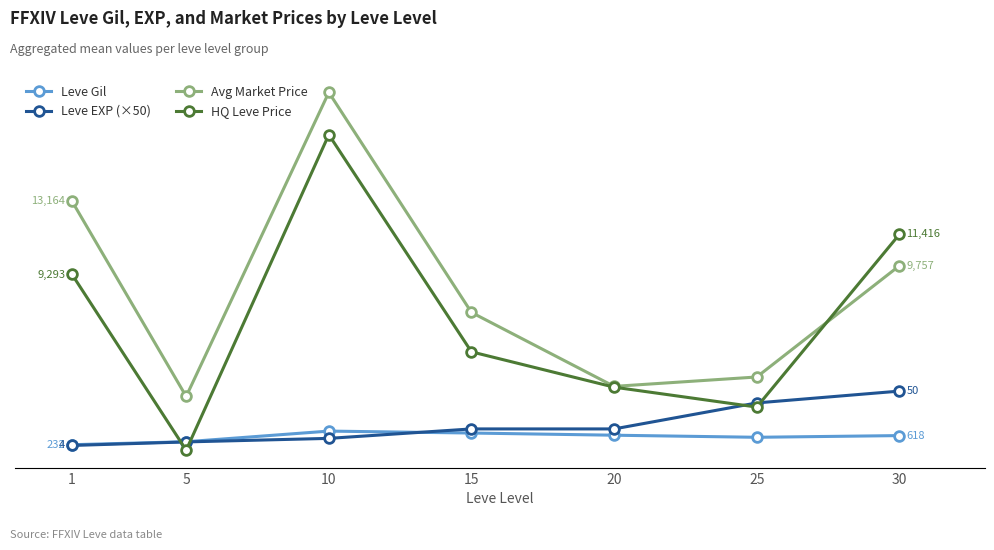

At which label does HQ Leve Price reach its minimum?

5